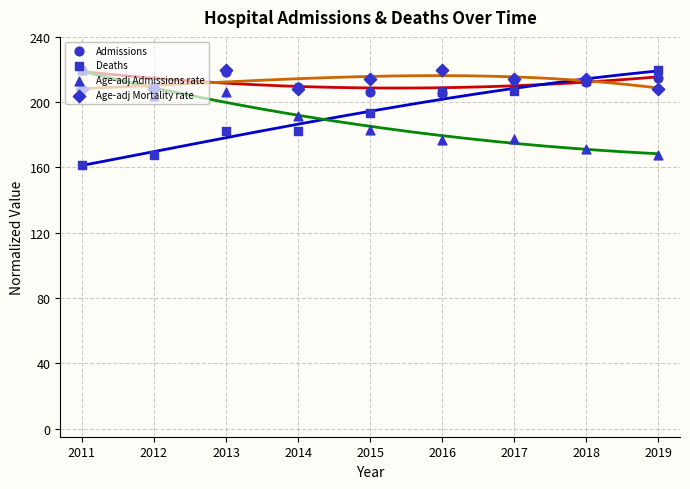

Which series has the widest spread of Y values?

Deaths